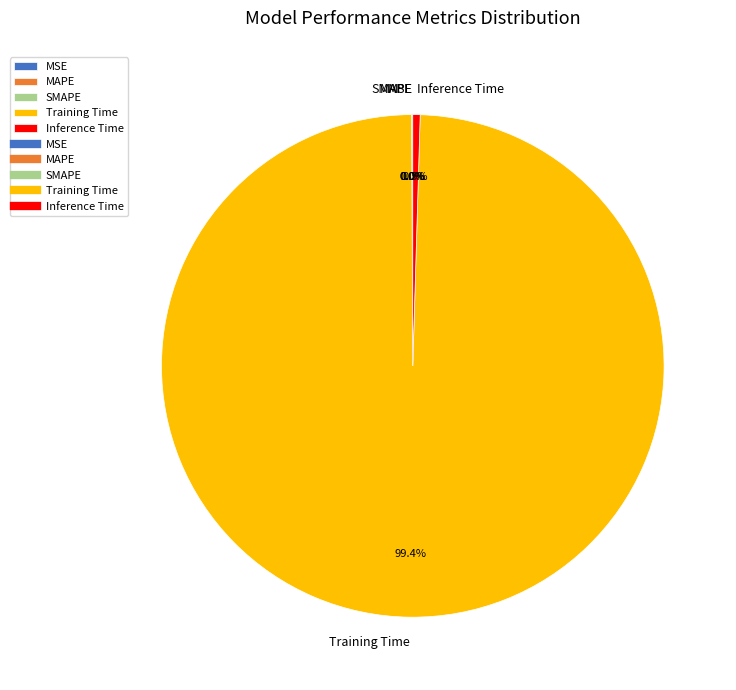

What is the largest slice in the pie chart?

Training Time